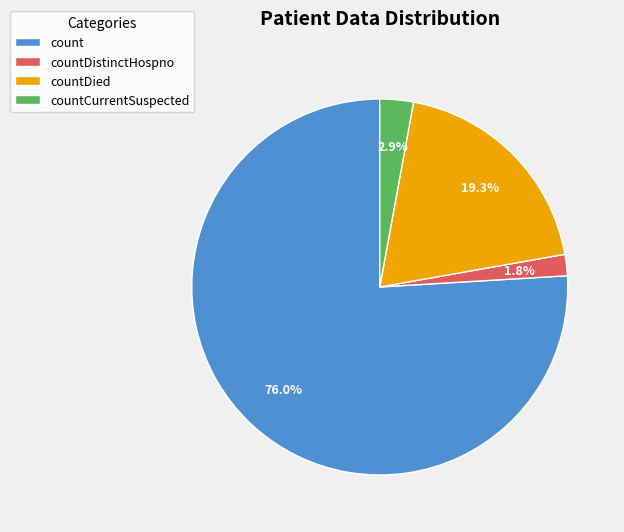

To the nearest percent, what portion does countDied represent?

19%